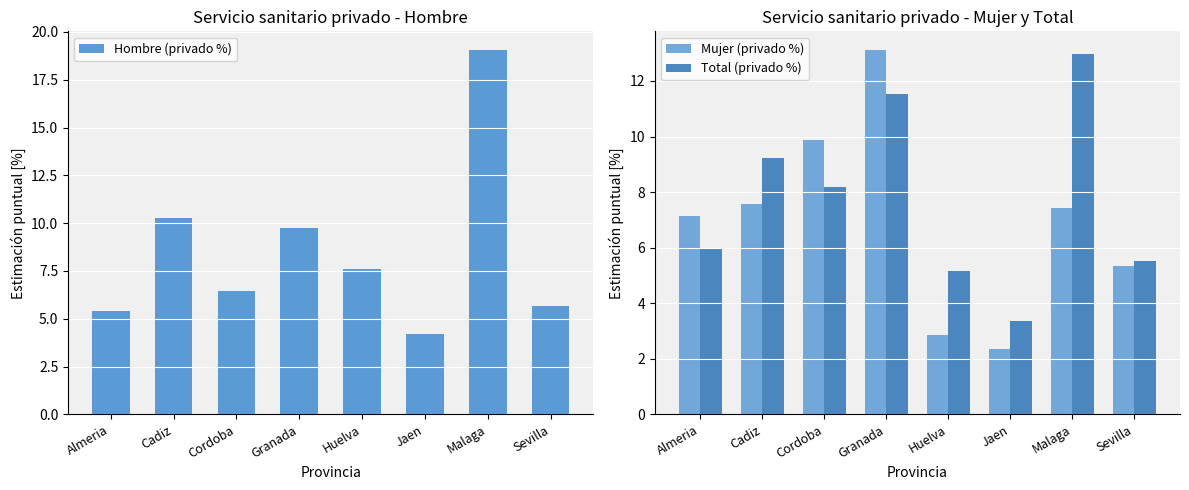

Reading left to right, what are all the values shown in this chart?

Hombre (privado %): Almeria=5.4	Cadiz=10.3	Cordoba=6.5	Granada=9.7	Huelva=7.6	Jaen=4.2	Malaga=19.1	Sevilla=5.7
Mujer (privado %): Almeria=7.1	Cadiz=7.6	Cordoba=9.9	Granada=13.1	Huelva=2.9	Jaen=2.3	Malaga=7.4	Sevilla=5.3
Total (privado %): Almeria=6.0	Cadiz=9.2	Cordoba=8.2	Granada=11.5	Huelva=5.2	Jaen=3.4	Malaga=13.0	Sevilla=5.5